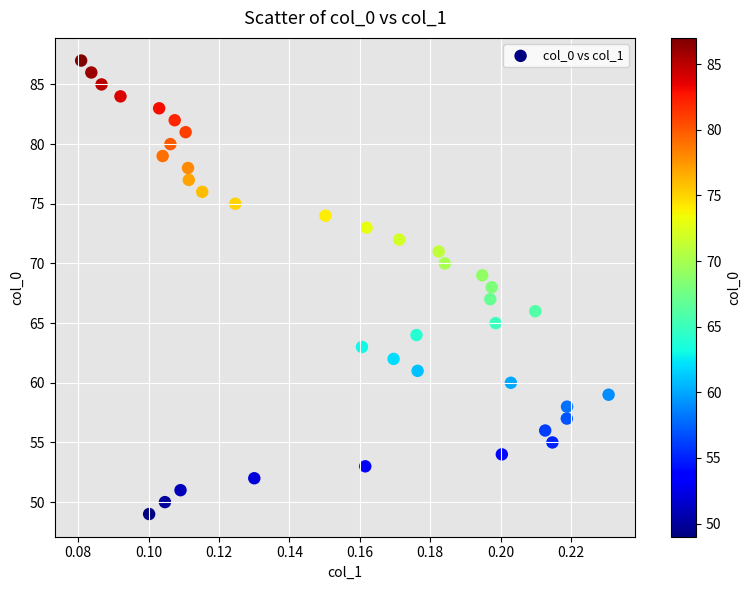

What is the range of Y values (max minus min)?

38